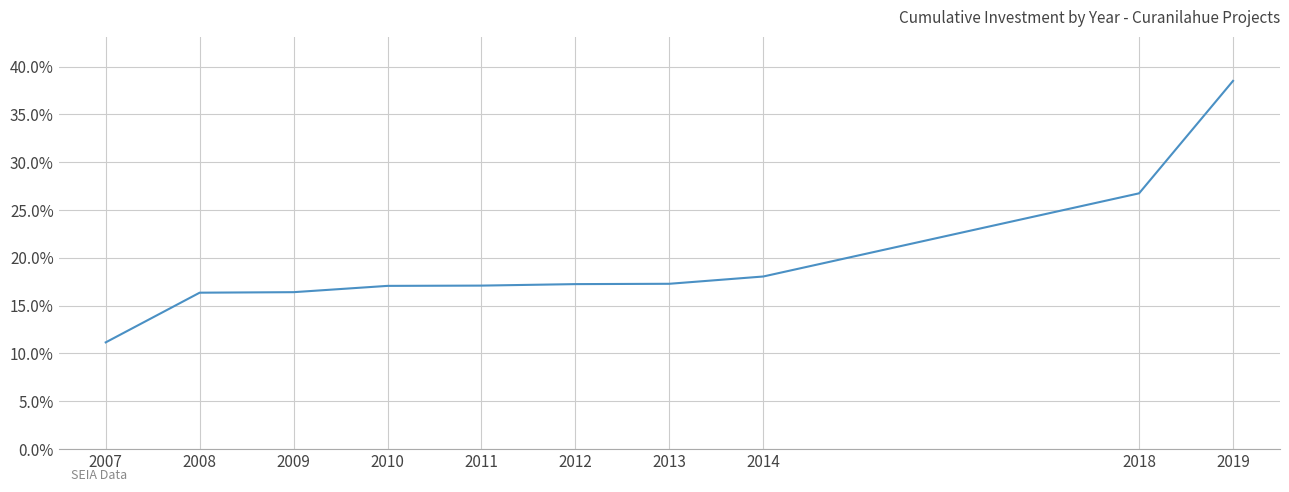

How many distinct data groups are displayed?

1